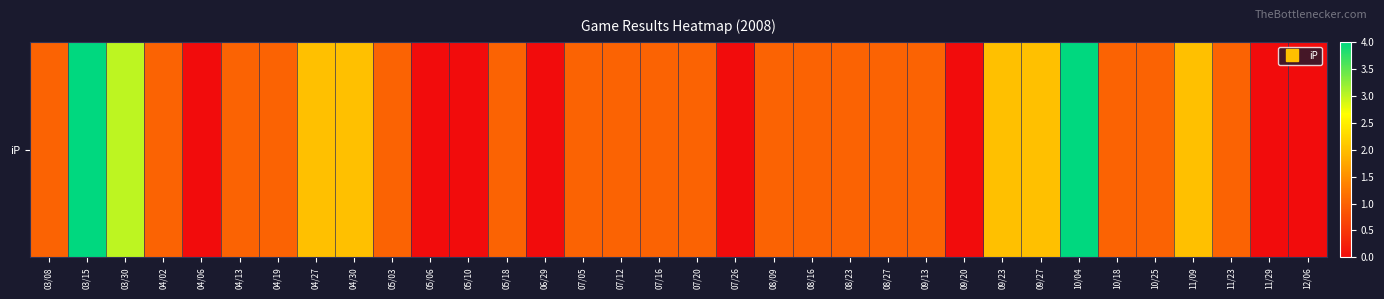

What is the ratio of the value at 07/20 to the value at 05/18?

1.0